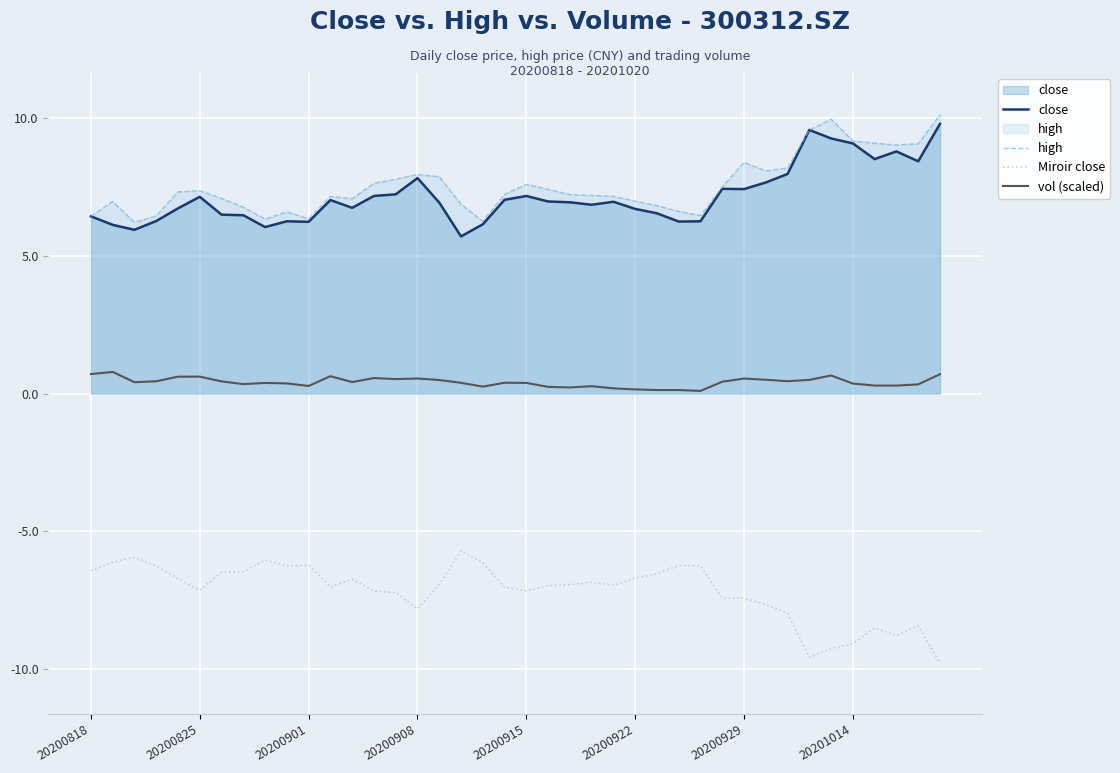

In vol (scaled), how many points are lower than both neighbors (excluding endpoints)?

11